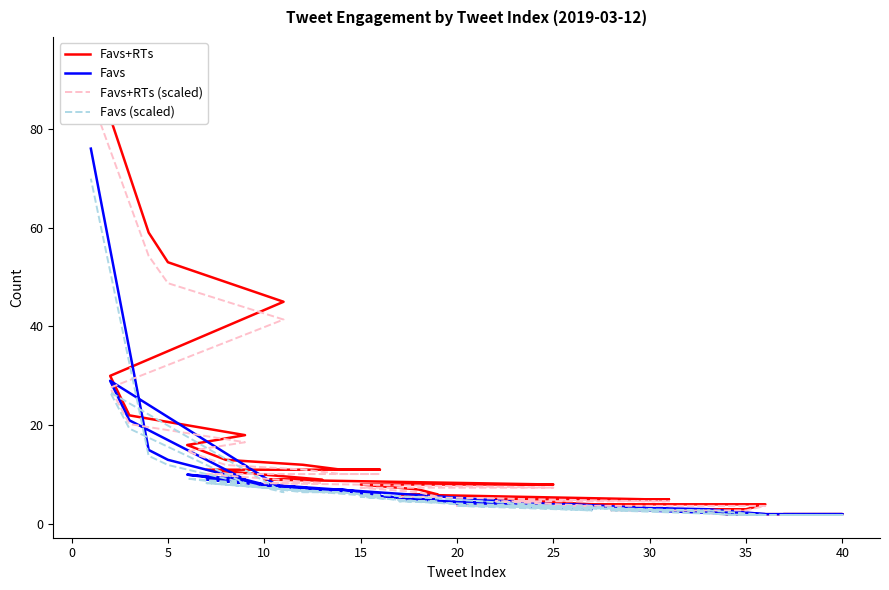

Reading left to right, what are all the values shown in this chart?

Favs+RTs: 2.0	2.0	2.0	2.0	2.0	3.0	3.0	3.0	3.0	4.0	4.0	4.0	4.0	5.0	5.0	5.0	5.0	5.0	5.0	6.0	6.0	7.0	8.0	8.0	8.0	9.0	9.0	11.0	11.0	11.0	12.0	13.0	16.0	18.0	22.0	30.0	45.0	53.0	59.0	94.0
Favs: 2.0	2.0	2.0	2.0	2.0	3.0	3.0	3.0	2.0	2.0	3.0	4.0	3.0	4.0	4.0	4.0	4.0	3.0	3.0	5.0	5.0	5.0	6.0	4.0	4.0	8.0	7.0	9.0	6.0	7.0	7.0	9.0	10.0	9.0	21.0	29.0	7.0	13.0	15.0	76.0
Favs+RTs (scaled): 1.8	1.8	1.8	1.8	1.8	2.8	2.8	2.8	2.8	3.7	3.7	3.7	3.7	4.6	4.6	4.6	4.6	4.6	4.6	5.5	5.5	6.4	7.4	7.4	7.4	8.3	8.3	10.1	10.1	10.1	11.0	12.0	14.7	16.6	20.2	27.6	41.4	48.8	54.3	86.5
Favs (scaled): 1.8	1.8	1.8	1.8	1.8	2.8	2.8	2.8	1.8	1.8	2.8	3.7	2.8	3.7	3.7	3.7	3.7	2.8	2.8	4.6	4.6	4.6	5.5	3.7	3.7	7.4	6.4	8.3	5.5	6.4	6.4	8.3	9.2	8.3	19.3	26.7	6.4	12.0	13.8	69.9